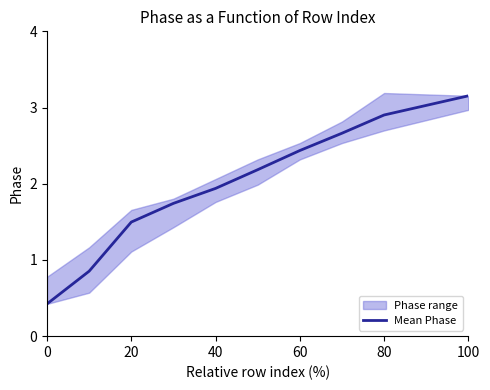

The Mean Phase series shows 0.4 at 0. True or false?

True